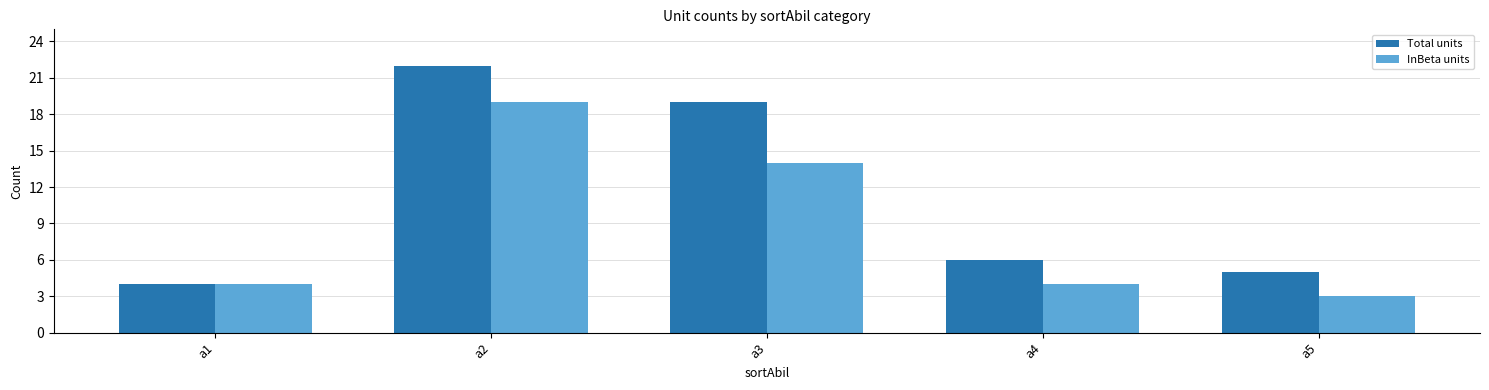

What are all the series names shown in the legend?

Total units, InBeta units